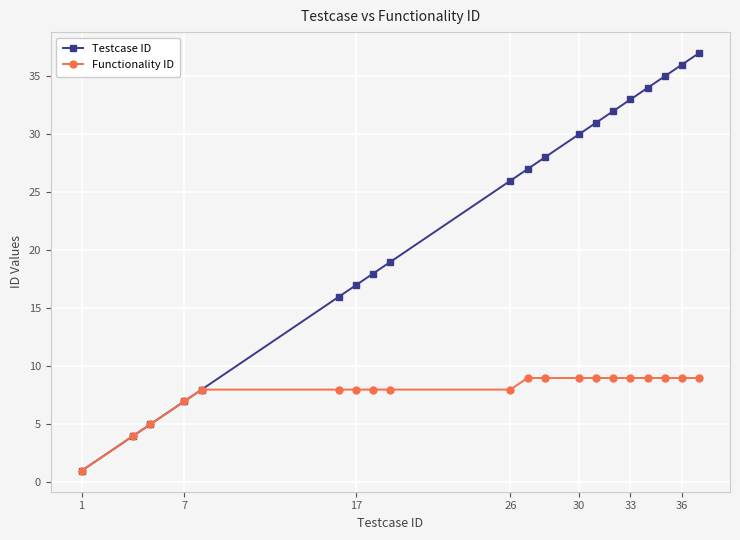

True or false: Testcase ID has more than 0 points higher than both neighbors.

False